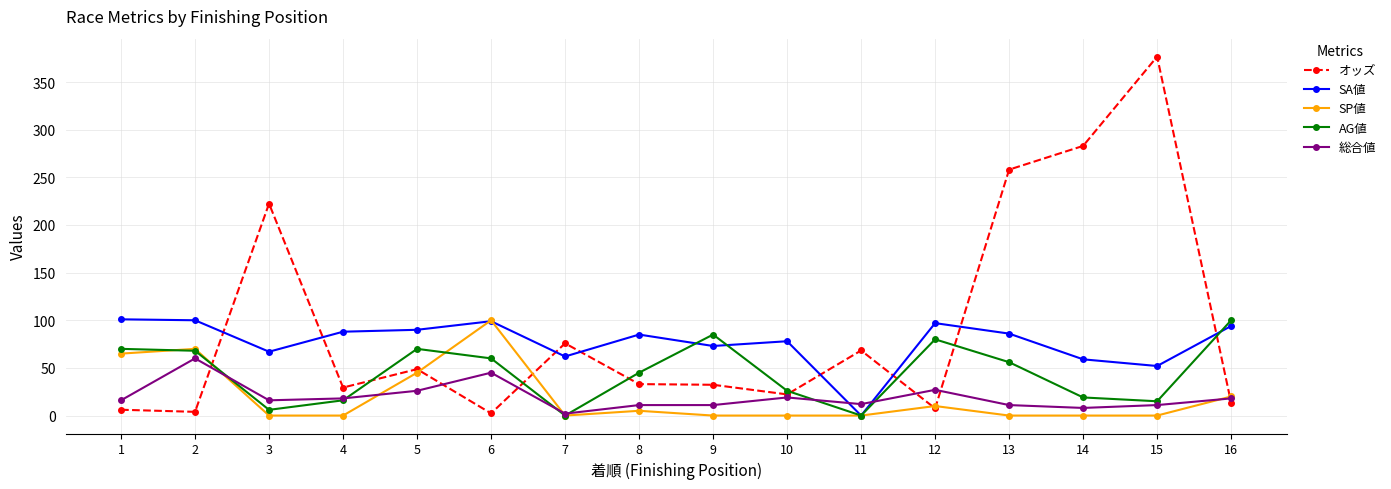

What value does the オッズ series have at 15?

376.7